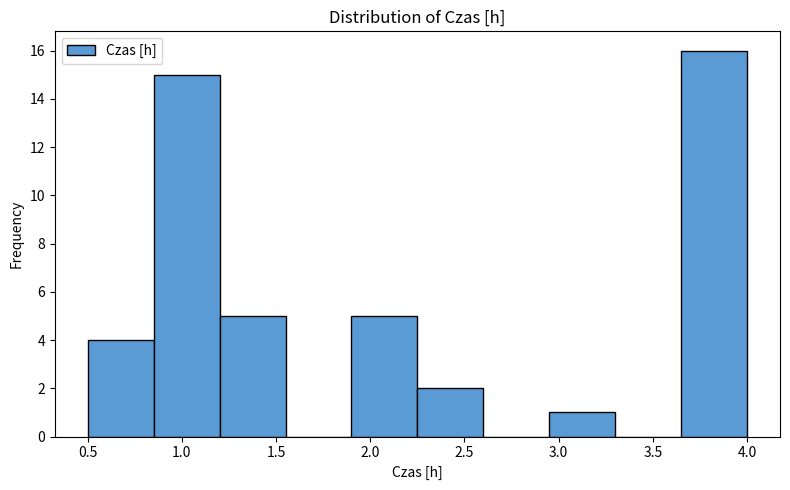

Which range on the x-axis has the tallest bar?

3.65 to 4.00